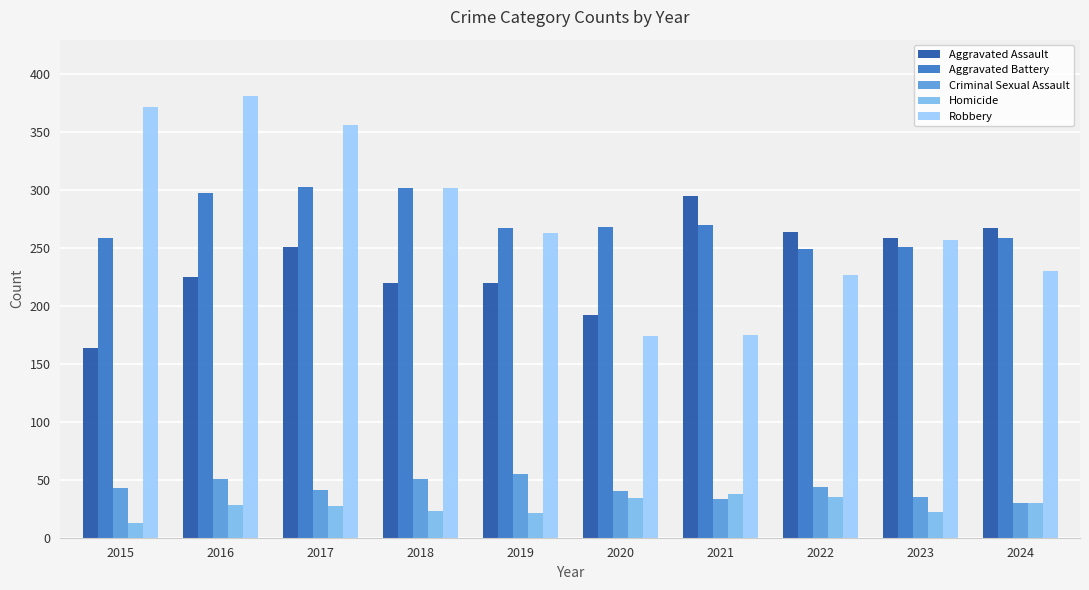

Is it true that Homicide equals 43 at 2017?

False